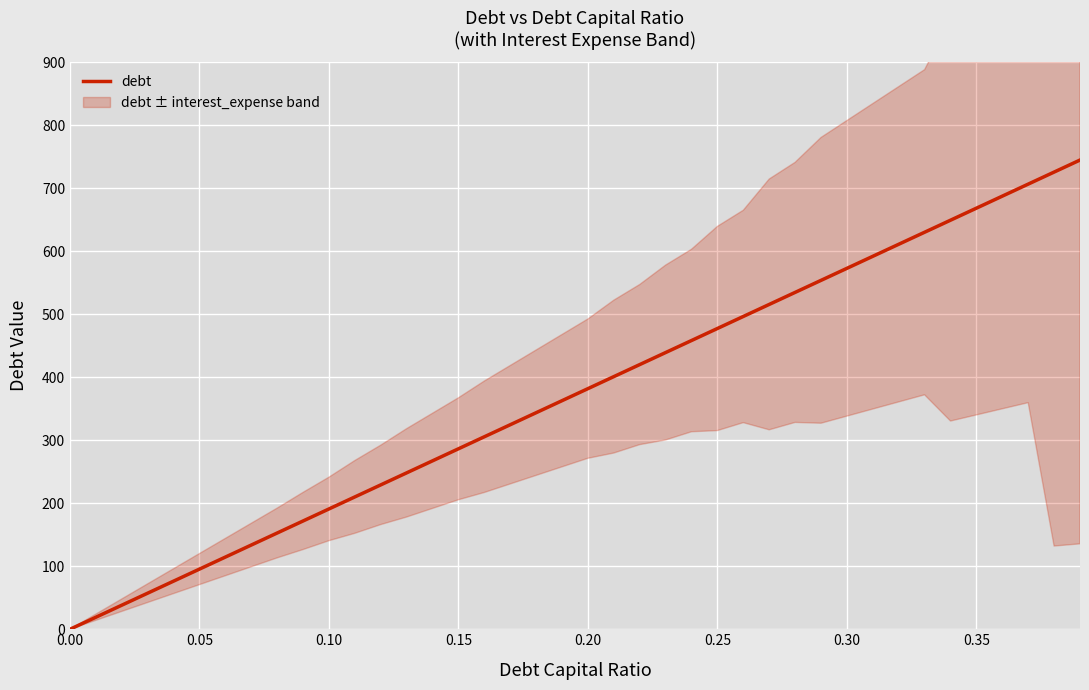

At which label does the data first exceed 381?

0.20